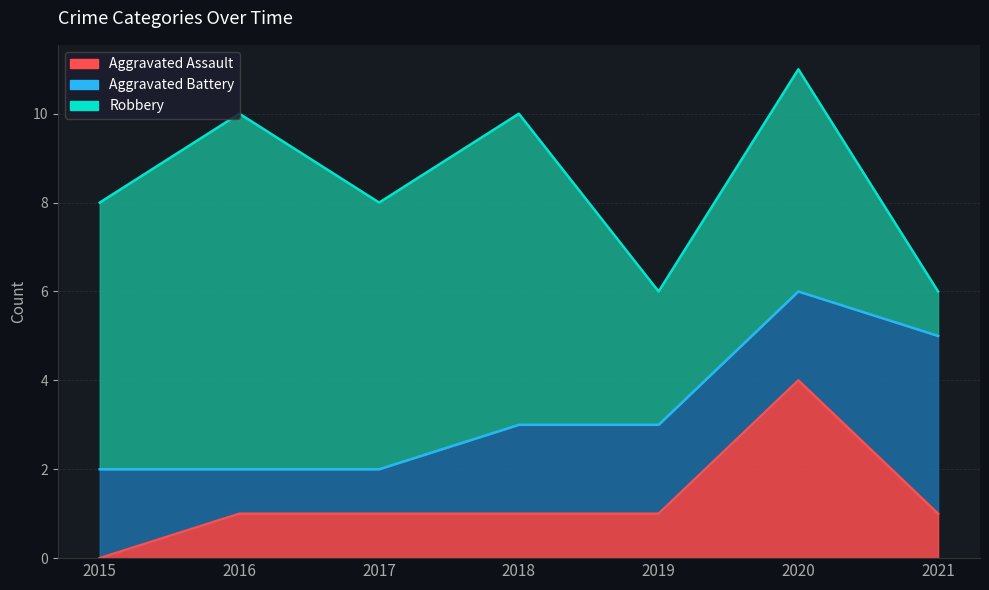

Where does the Robbery series first go above 6?

2016